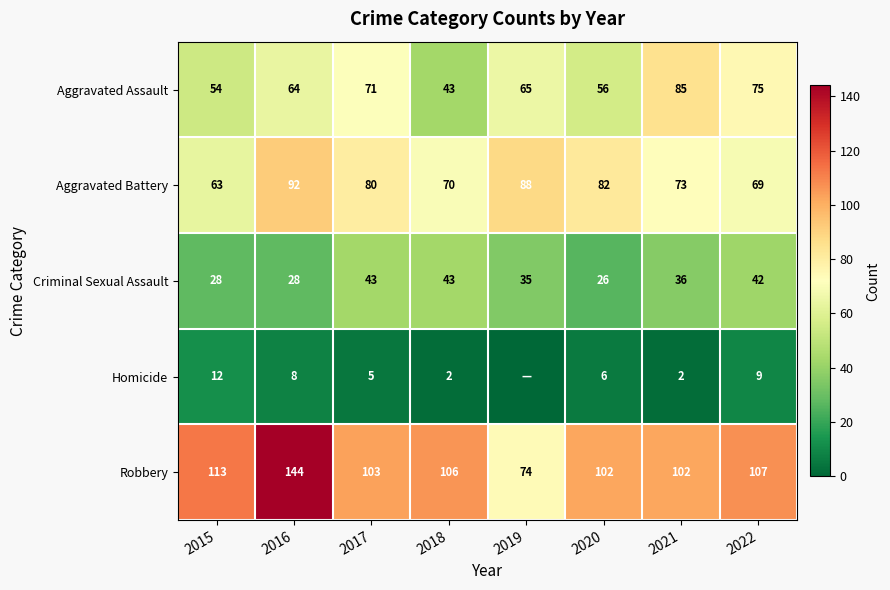

What is the highest value of the Robbery series?

144